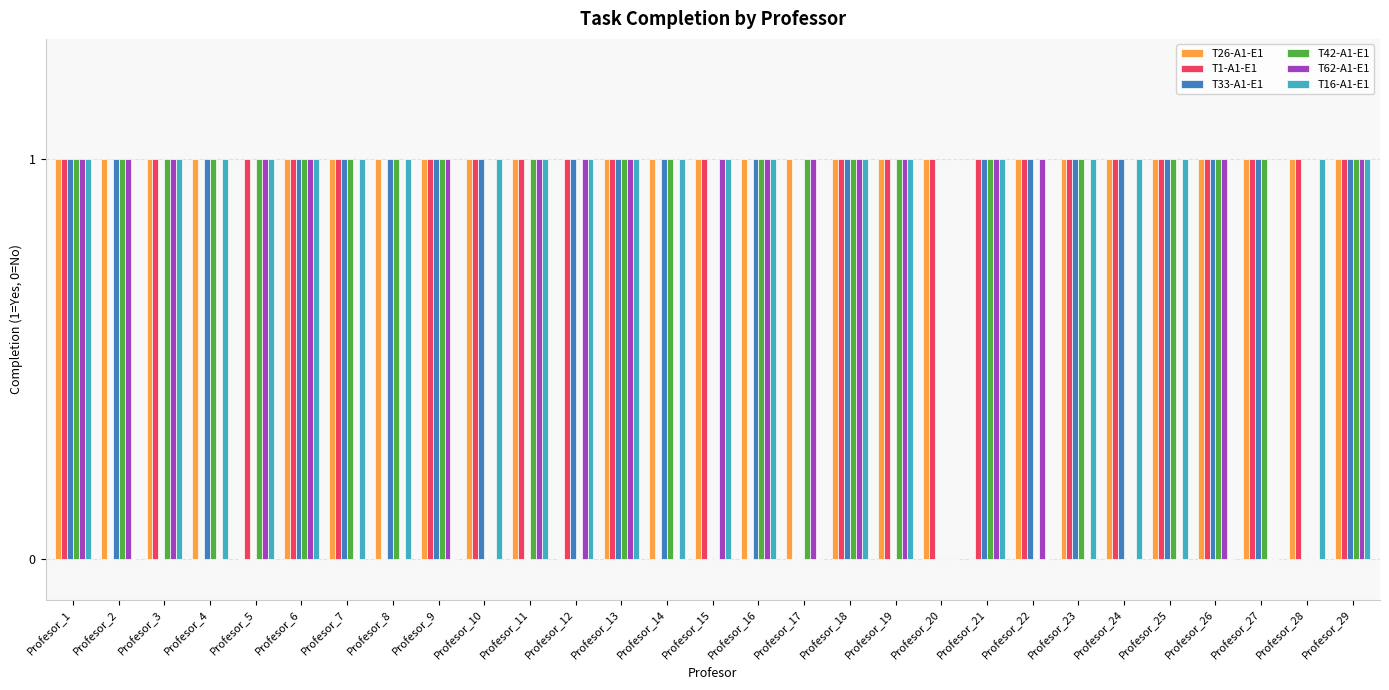

The value of T1-A1-E1 at Profesor_2 is 0. True or false?

True